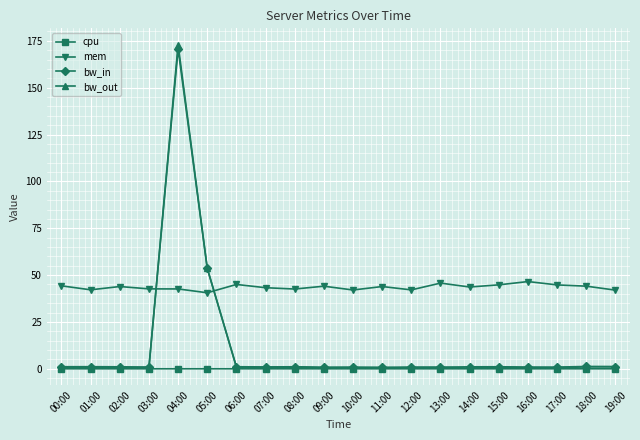

What are all the series names shown in the legend?

cpu, mem, bw_in, bw_out